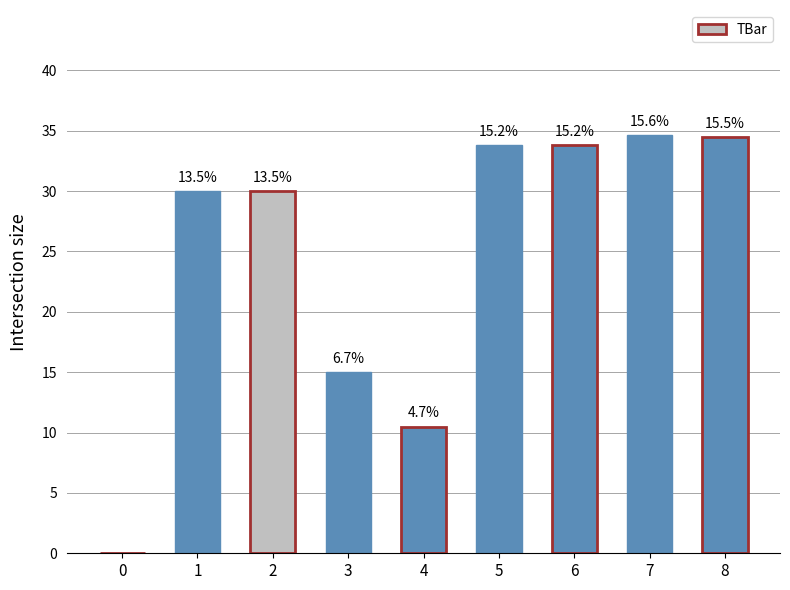

What value does the data have at 8?

34.5